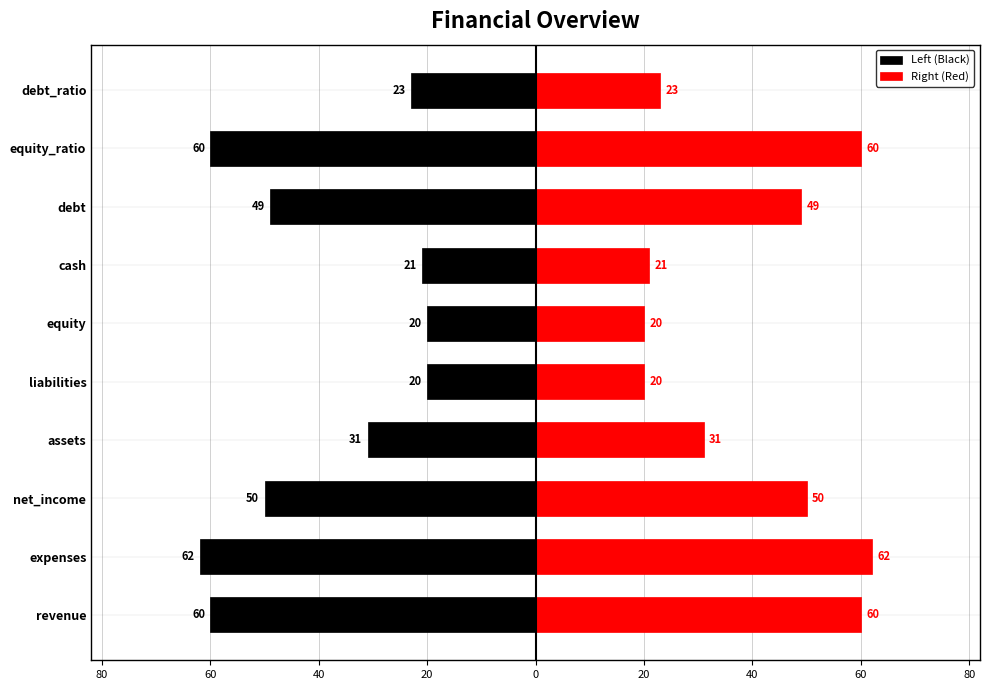

What is the greatest value displayed?

62